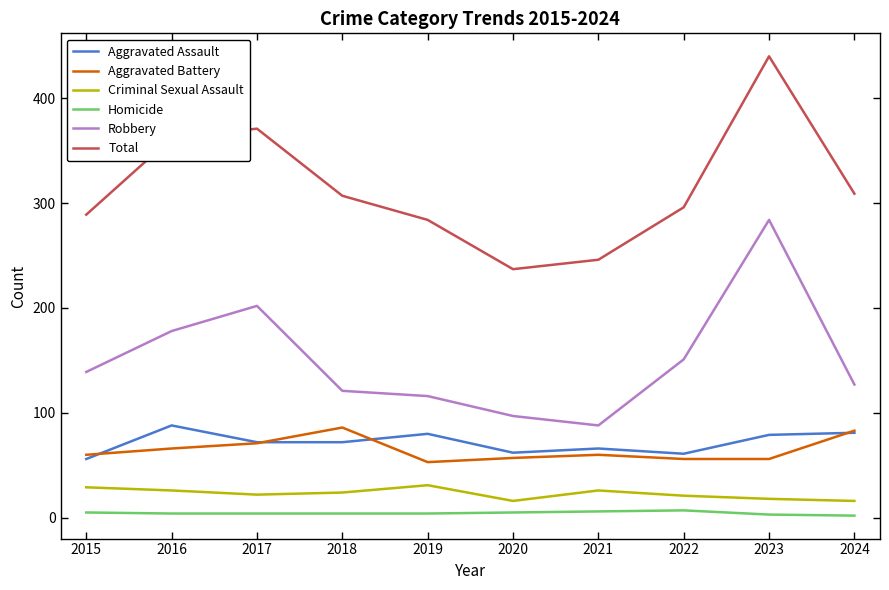

Which series changed the most between 2022 and 2023?

Total